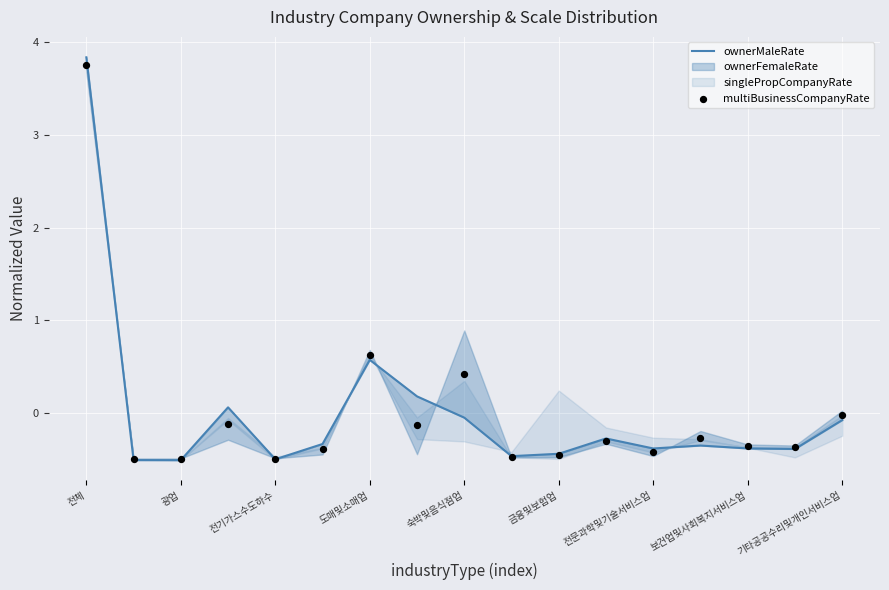

Which series has the largest Y range (max minus min)?

ownerMaleRate